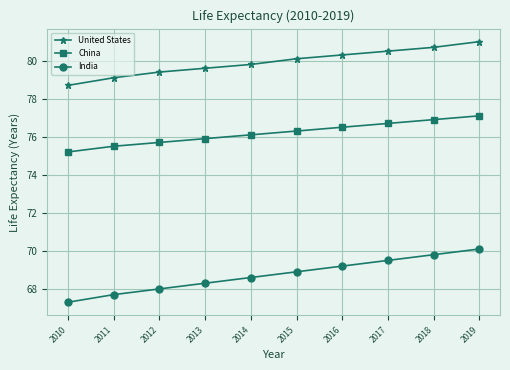

Reading left to right, list all the values displayed in this chart.

United States: 78.7	79.1	79.4	79.6	79.8	80.1	80.3	80.5	80.7	81.0
China: 75.2	75.5	75.7	75.9	76.1	76.3	76.5	76.7	76.9	77.1
India: 67.3	67.7	68.0	68.3	68.6	68.9	69.2	69.5	69.8	70.1